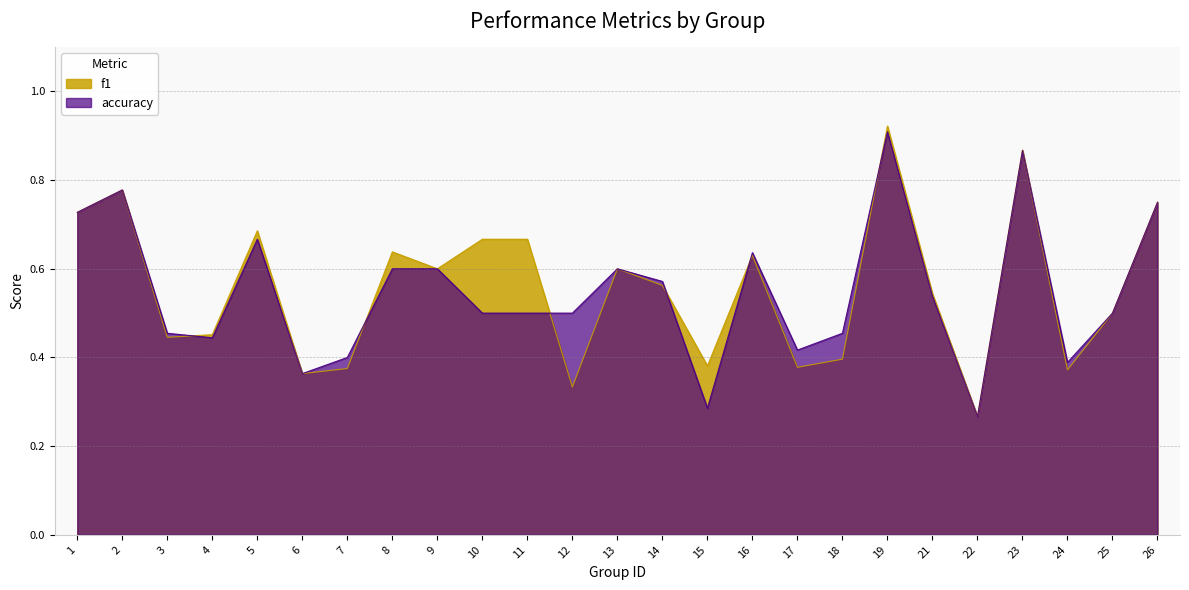

The value of accuracy at 4 is 0.8. True or false?

False